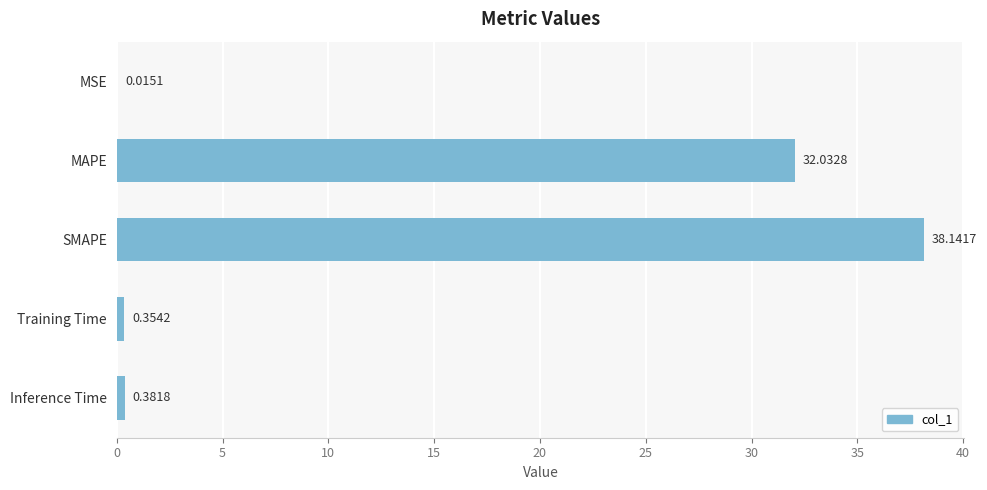

What is the sum of the values at MAPE and Training Time?

32.4